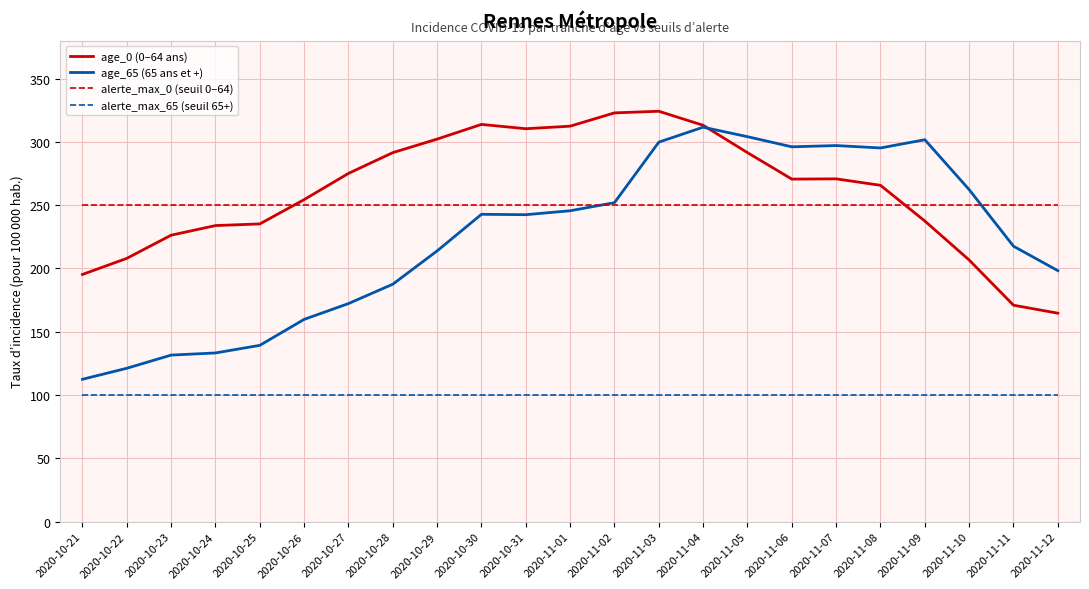

What is the maximum value for age_0 (0–64 ans)?

324.2